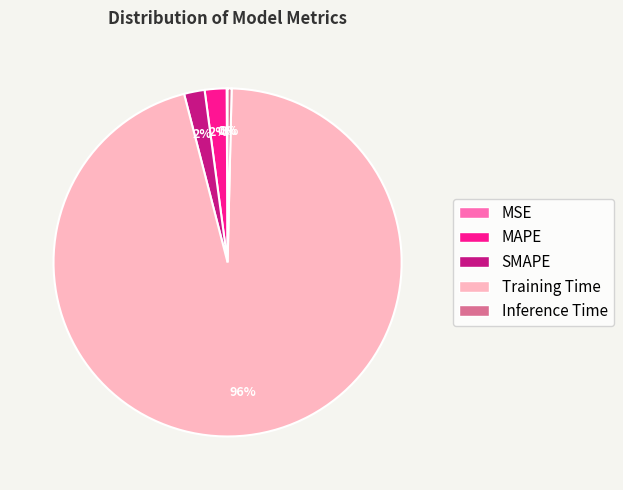

Combined, do Training Time and MAPE account for over 50%?

Yes